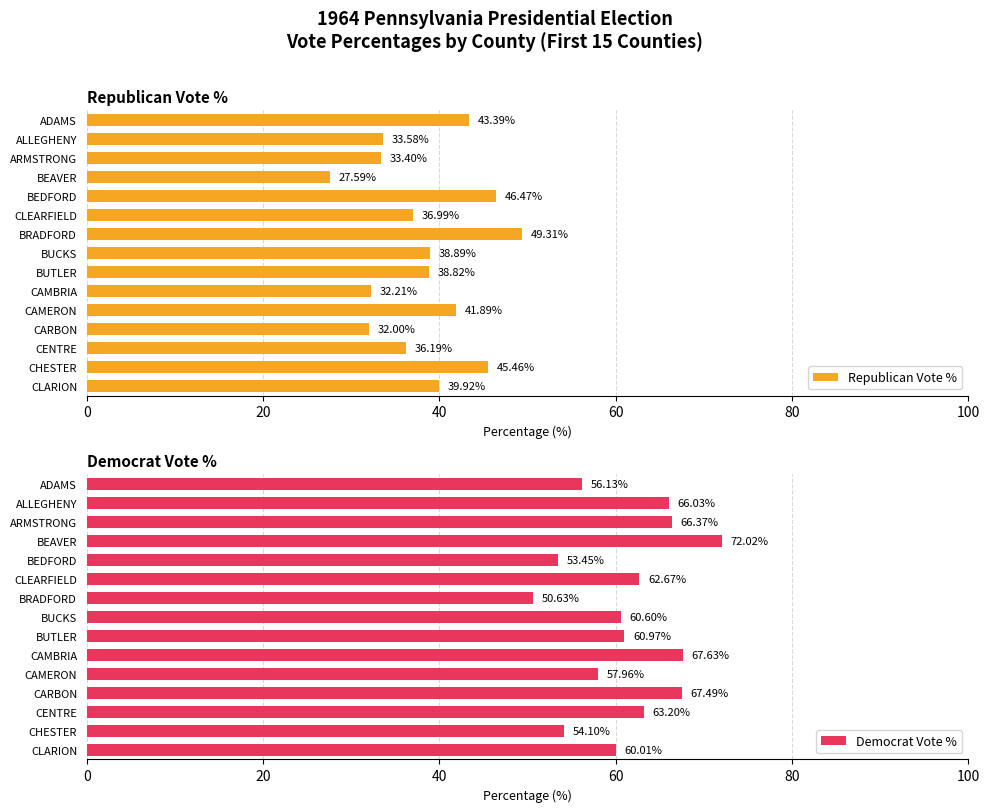

How many bars are there in total?

30